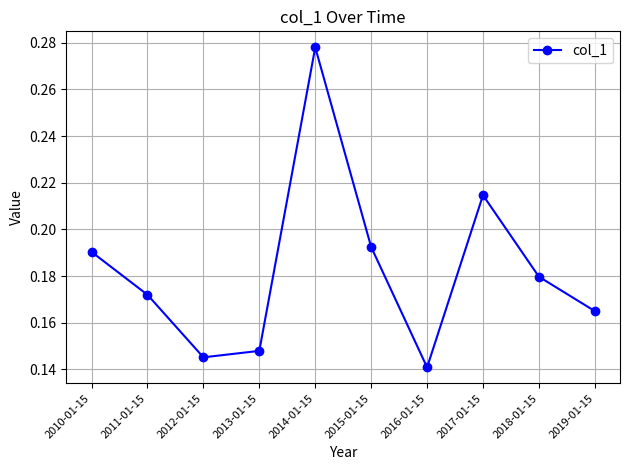

Rank the categories by value from lowest to highest.

2016-01-15, 2012-01-15, 2013-01-15, 2019-01-15, 2011-01-15, 2018-01-15, 2010-01-15, 2015-01-15, 2017-01-15, 2014-01-15